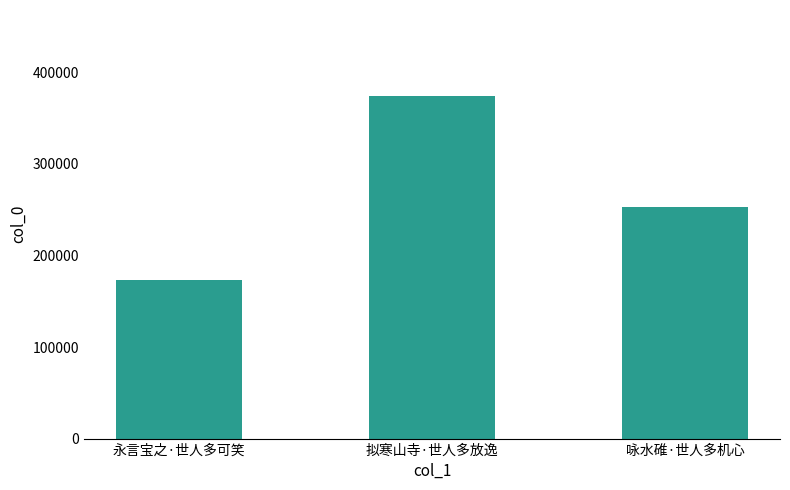

What is the change in value from 永言宝之·世人多可笑 to 咏水碓·世人多机心?

+80563